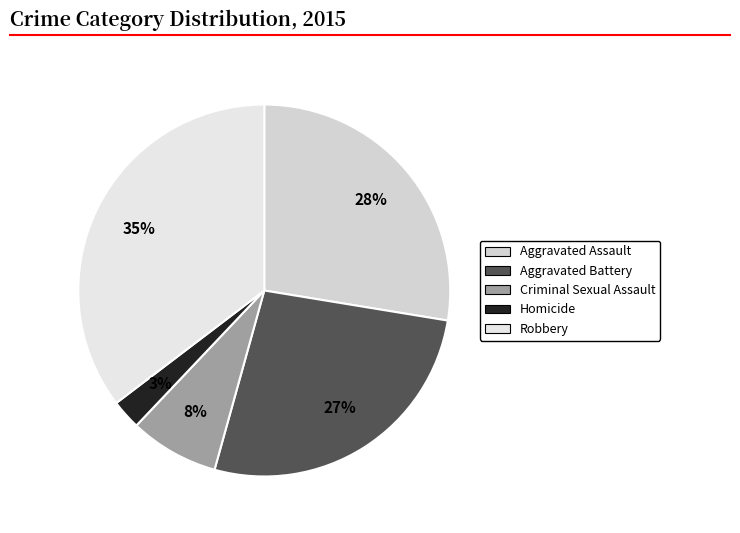

Count the number of slices in the pie.

5